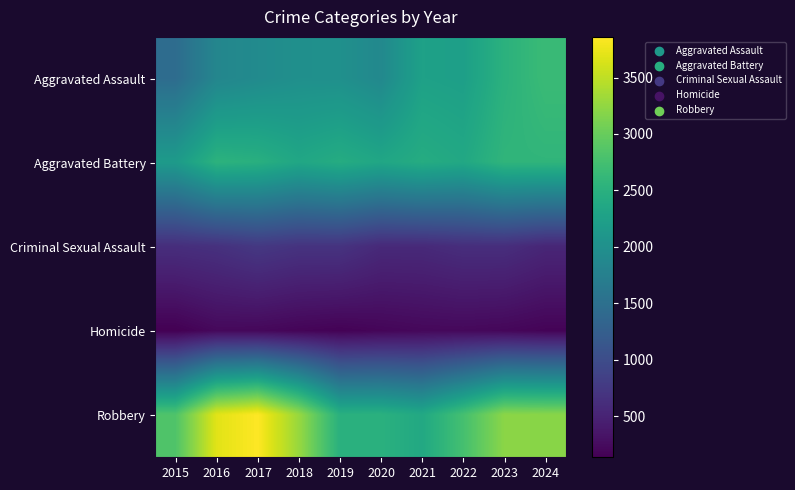

What is the spread (max minus min) of values at 2017?

3648